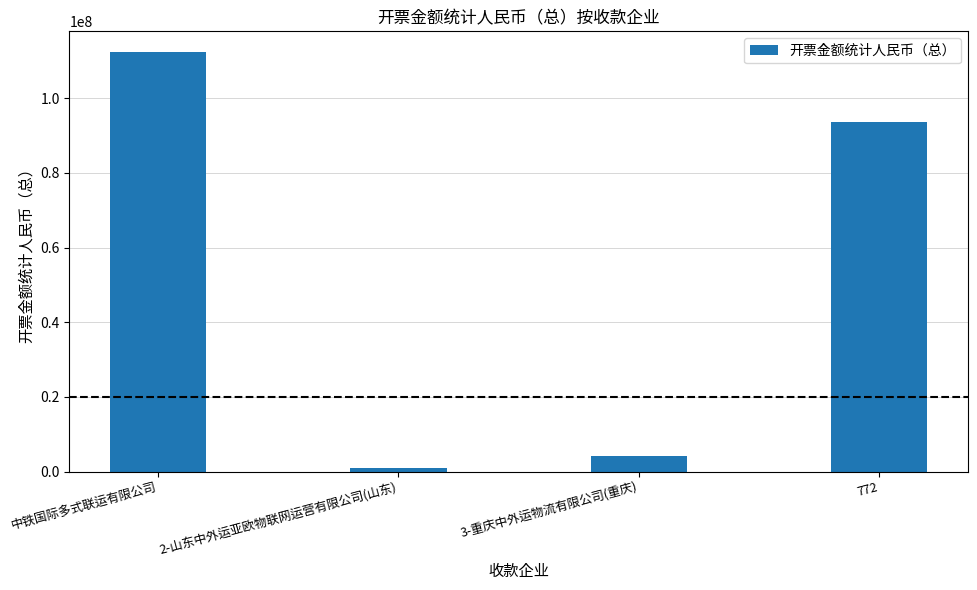

What is the difference between the second highest and minimum values?

92645163.5